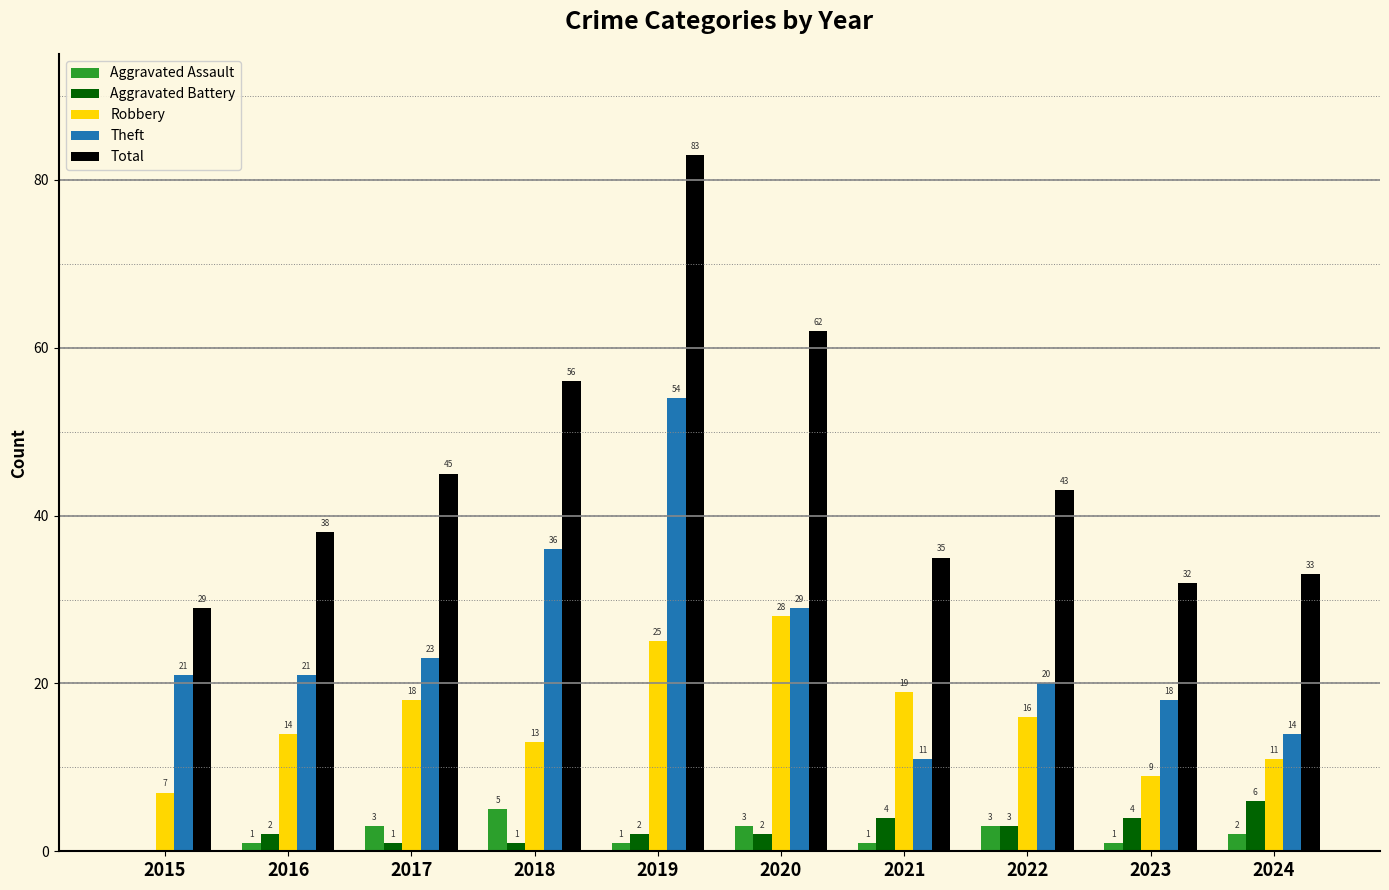

At which label does Robbery first exceed 16?

2017